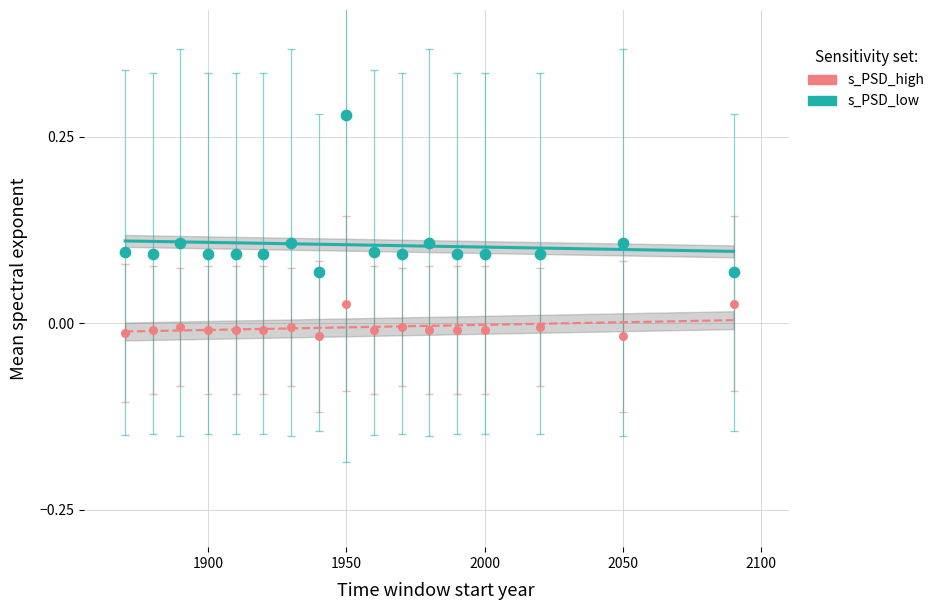

Which series reaches the minimum Y coordinate?

s_PSD_high